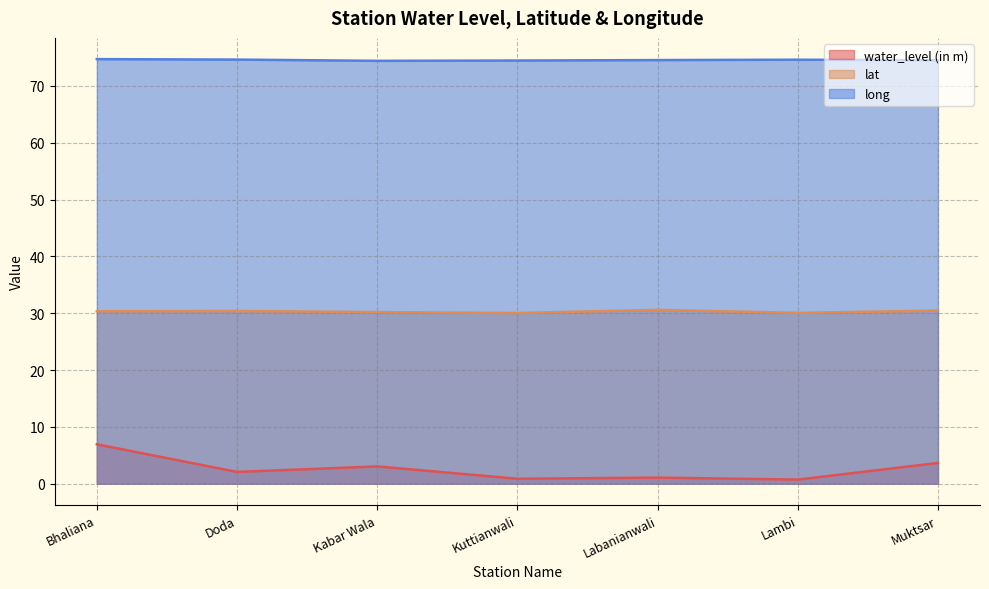

At which label does lat reach its minimum?

Kuttianwali